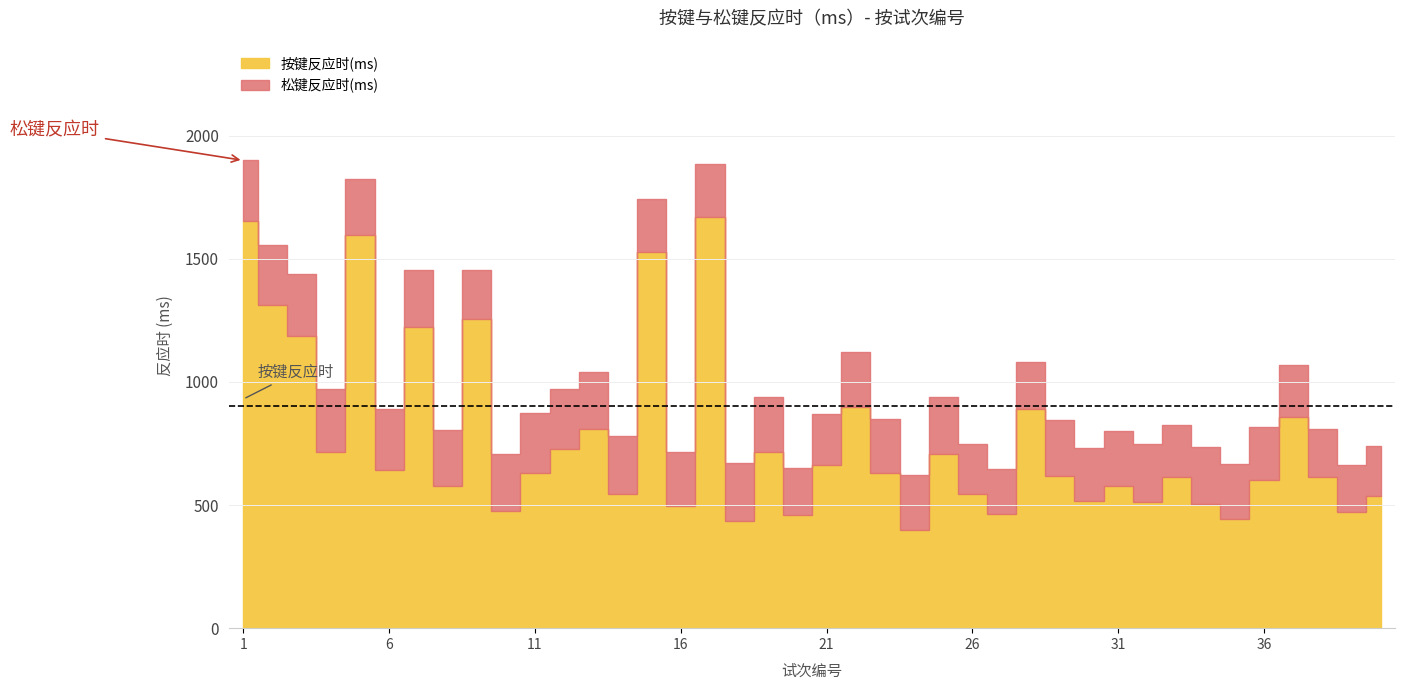

The 按键反应时(ms) series shows 858 at 37. True or false?

True